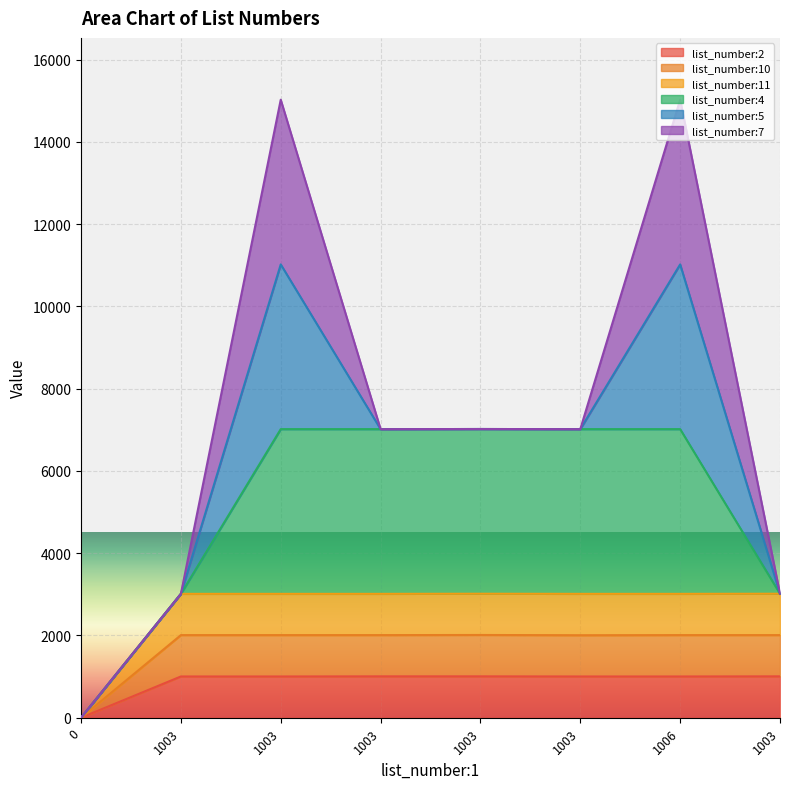

What is the difference between the maximum and minimum values in the list_number:2 series?

1006